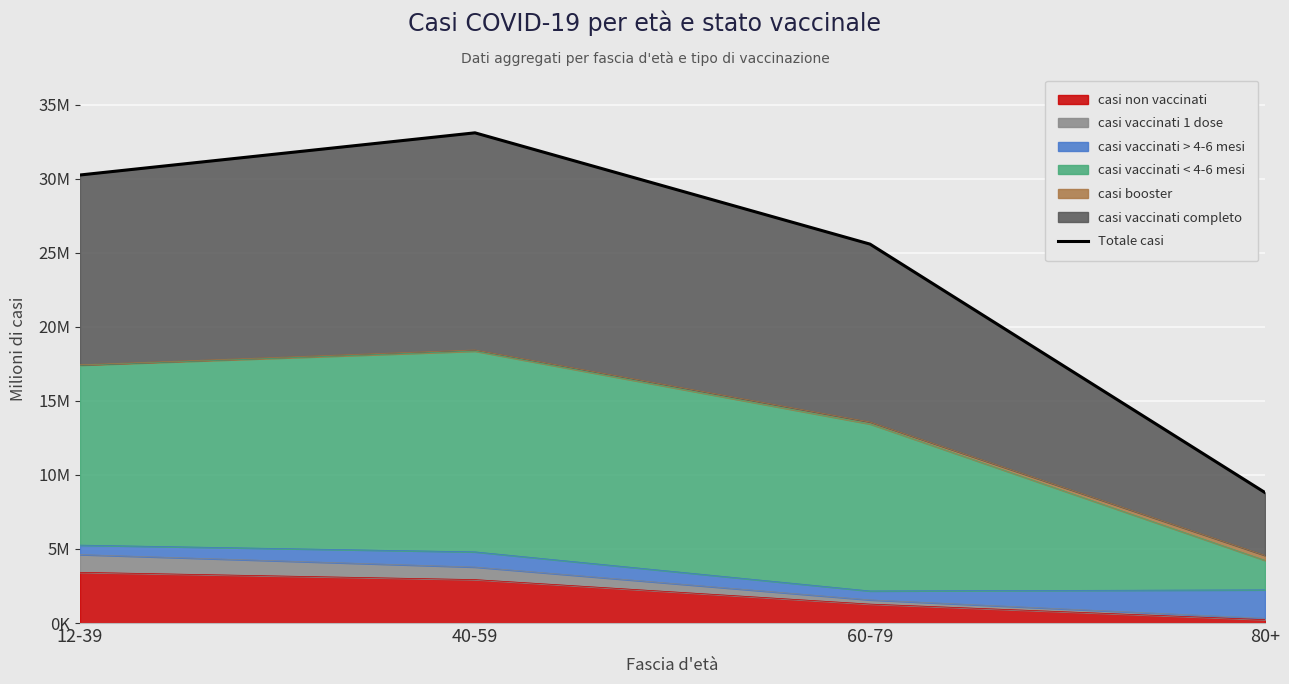

How many data points are above 30?

2